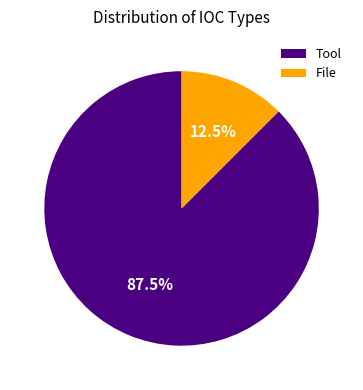

To the nearest percent, what is the combined percentage of Tool and File?

100%